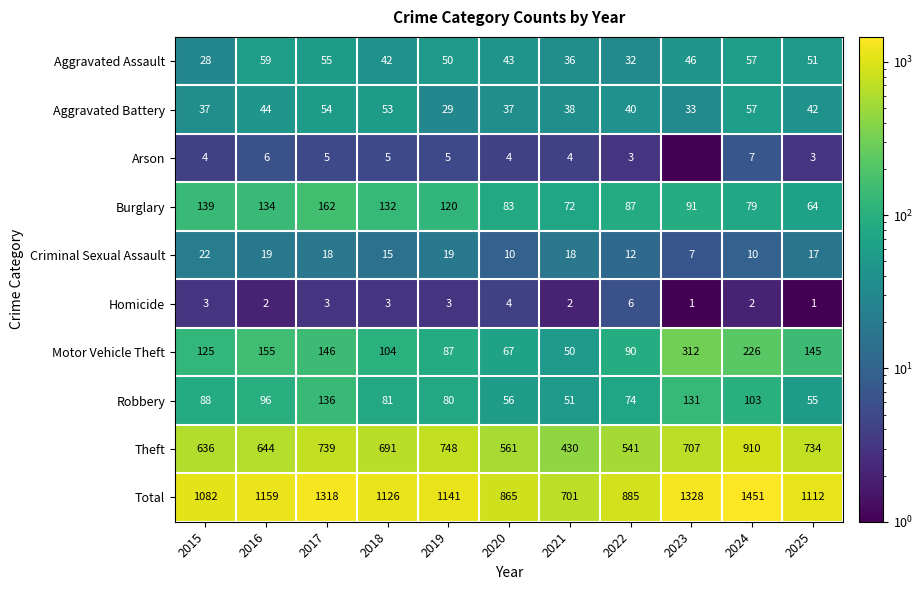

Is the value of Arson at 2015 greater than the value of Aggravated Assault at 2024?

No